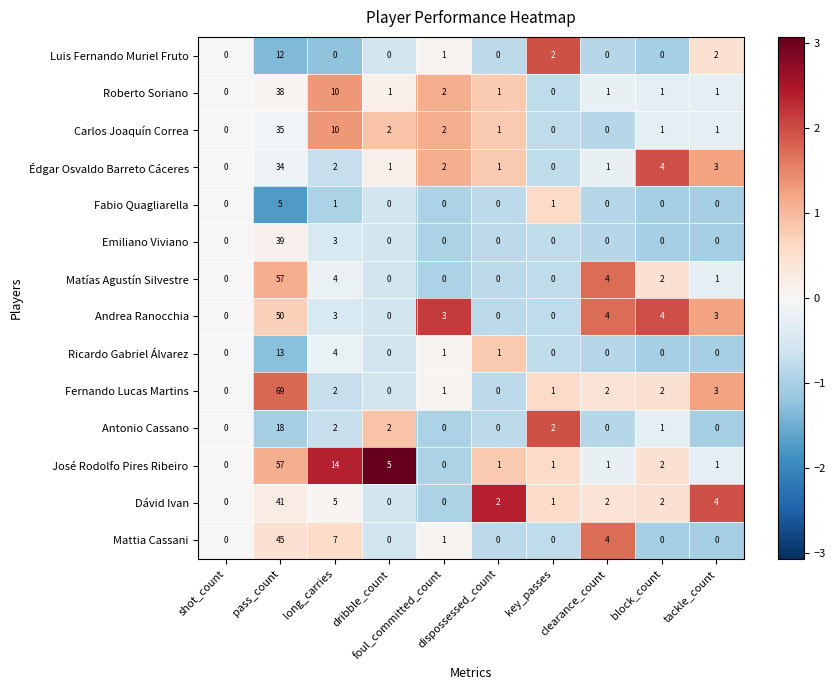

How many categories are shown in the chart?

10